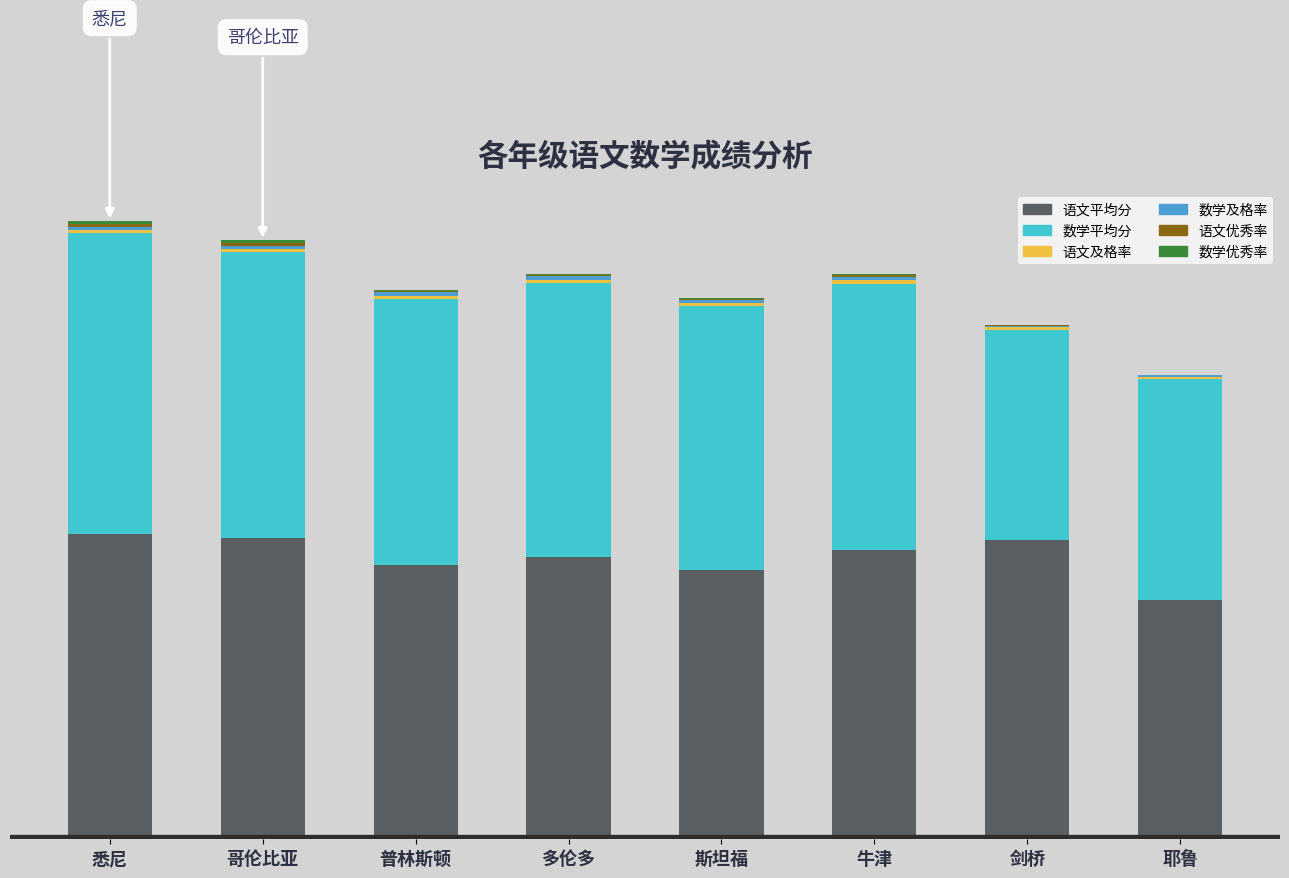

Are the bars horizontal?

No